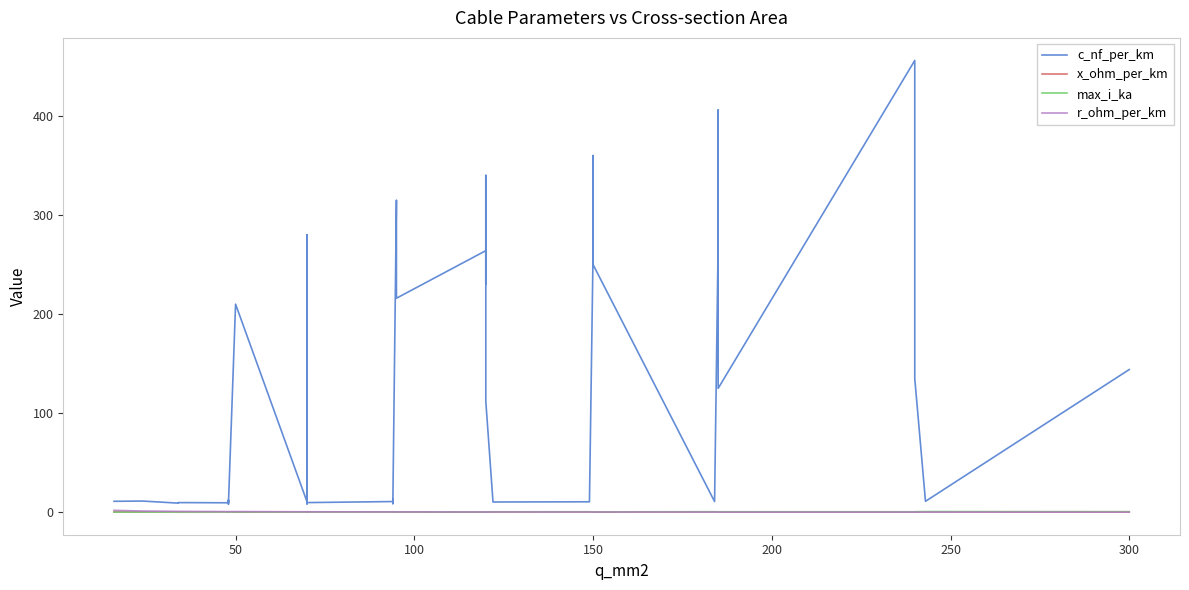

At how many categories does at least one series exceed 151?

15